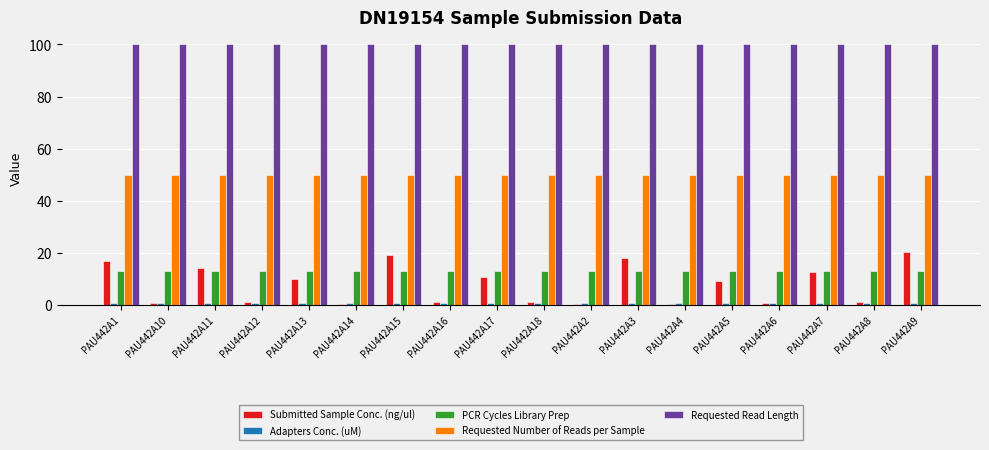

What is the sum of all Requested Read Length values?

1800.0